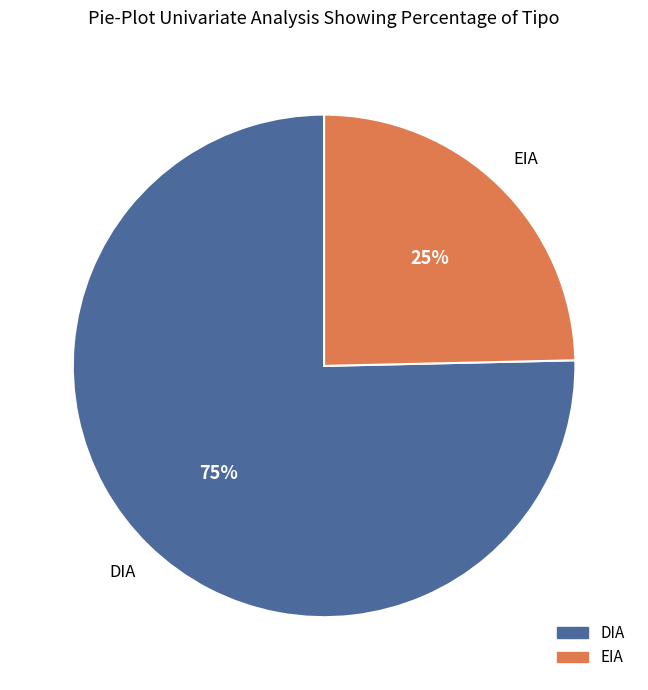

Approximately how many times larger is the value at EIA compared to DIA?

0.3